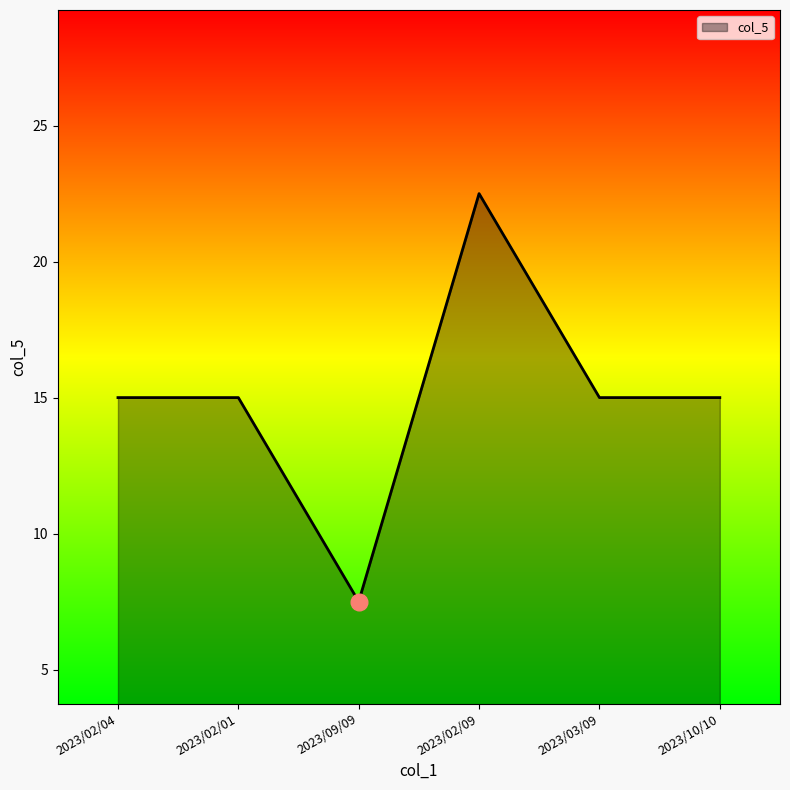

What is the change in value from 2023/02/09 to 2023/03/09?

-7.5